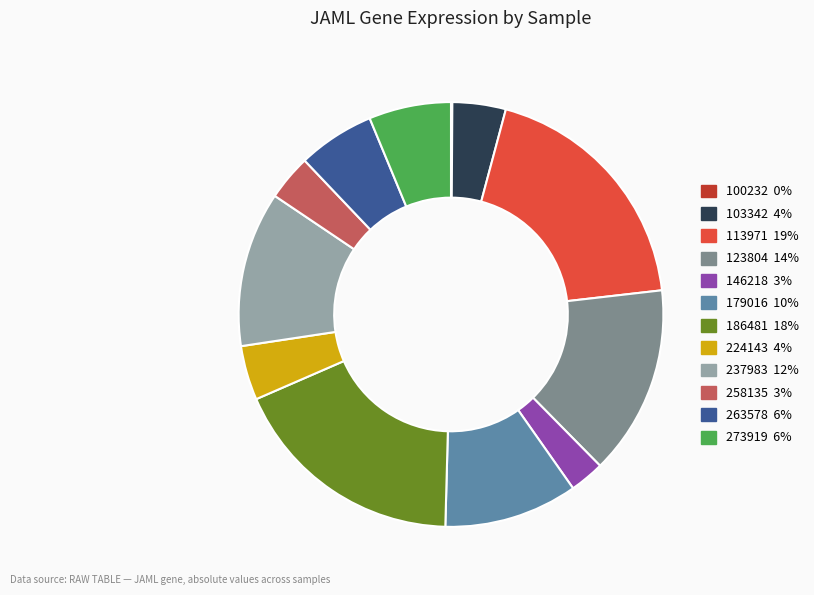

Does any single category account for the majority?

No